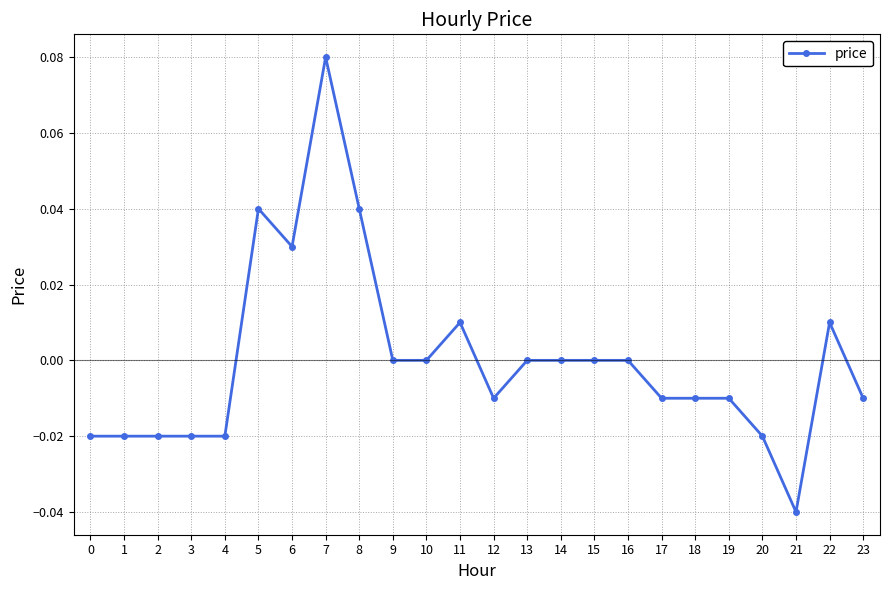

True or false: there are more than 1 points higher than both neighbors.

True